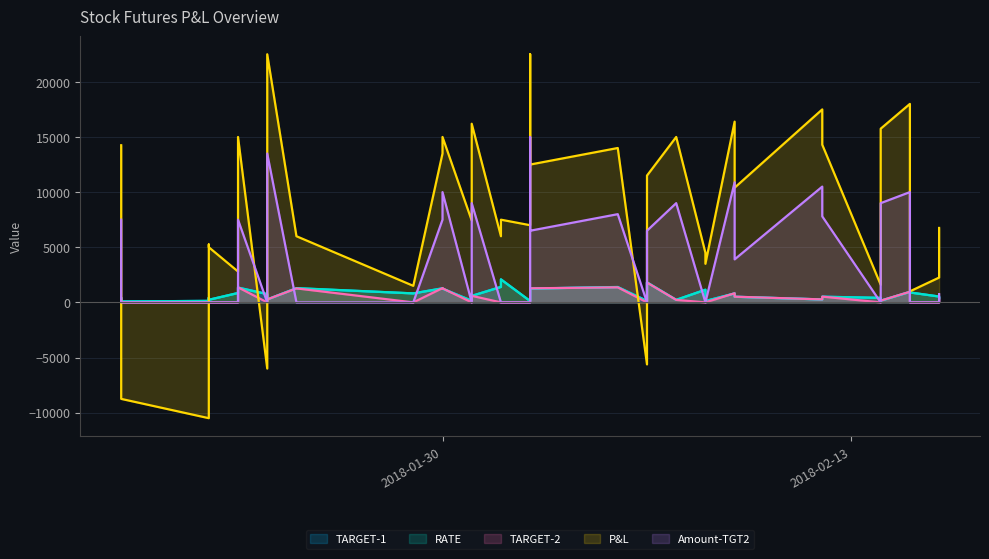

What is the average value of the RATE series?

715.2